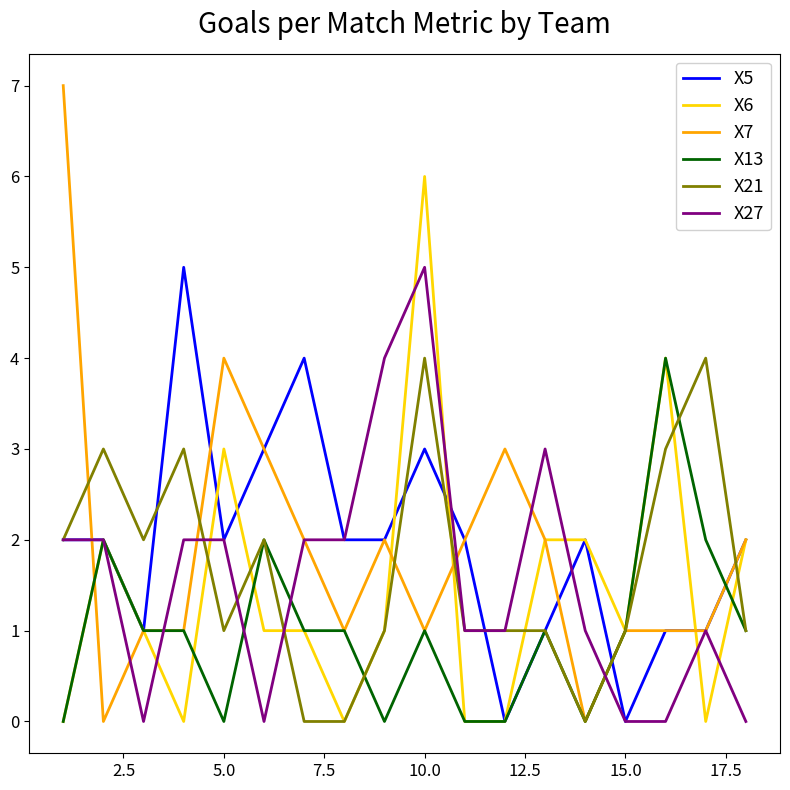

Which series ends up on top after the final intersection of X5 and X13?

X5